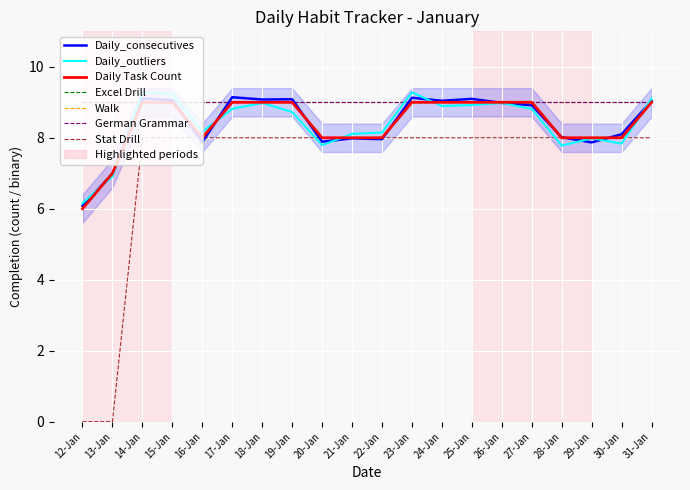

List the labels in order of German Grammar value, smallest first.

12-Jan, 13-Jan, 14-Jan, 15-Jan, 16-Jan, 17-Jan, 18-Jan, 19-Jan, 20-Jan, 21-Jan, 22-Jan, 23-Jan, 24-Jan, 25-Jan, 26-Jan, 27-Jan, 28-Jan, 29-Jan, 30-Jan, 31-Jan